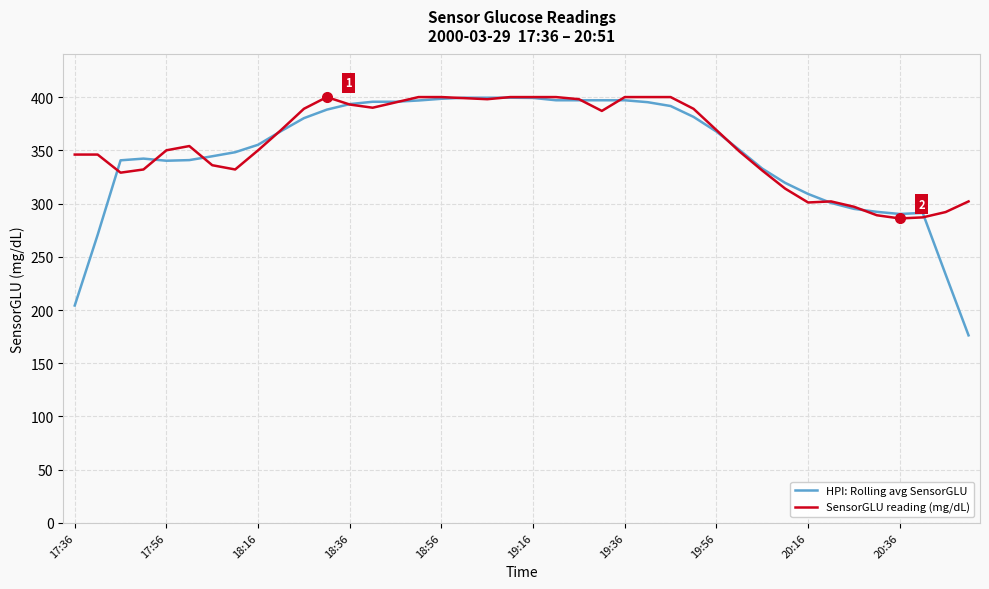

Which series has the largest range (max minus min)?

HPI: Rolling avg SensorGLU